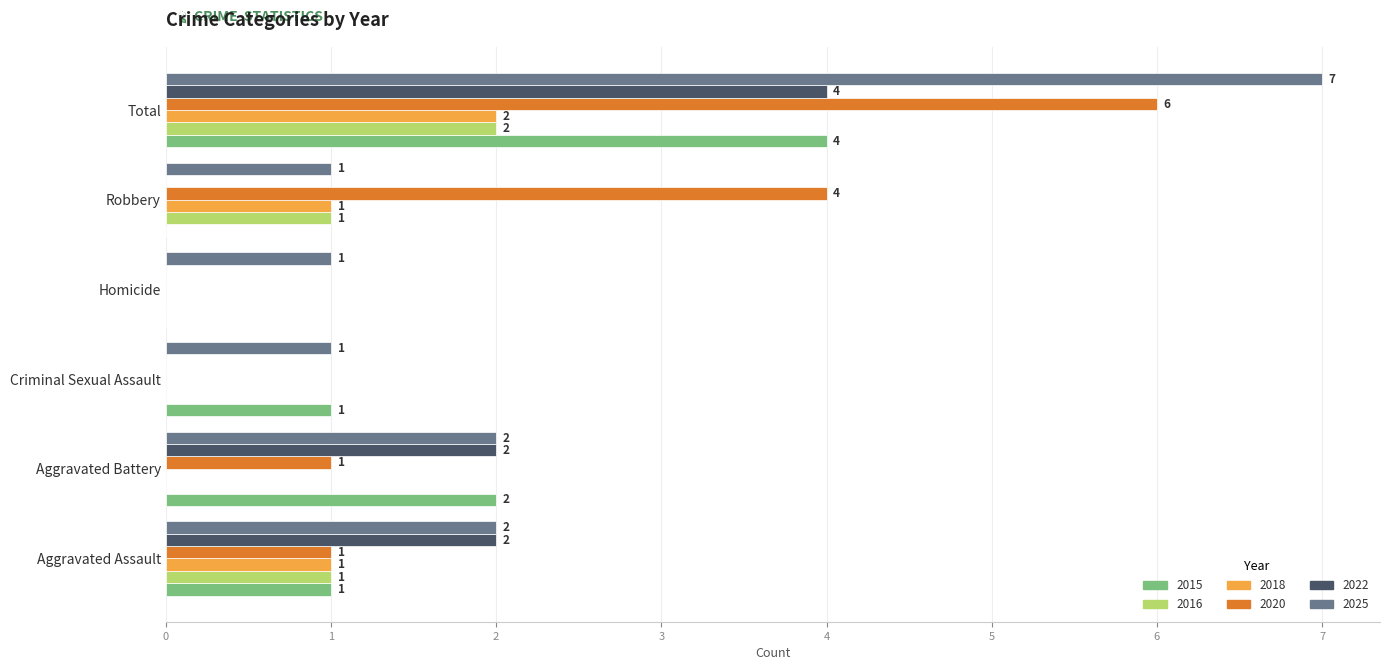

Which series changed the most between Homicide and Robbery?

2020